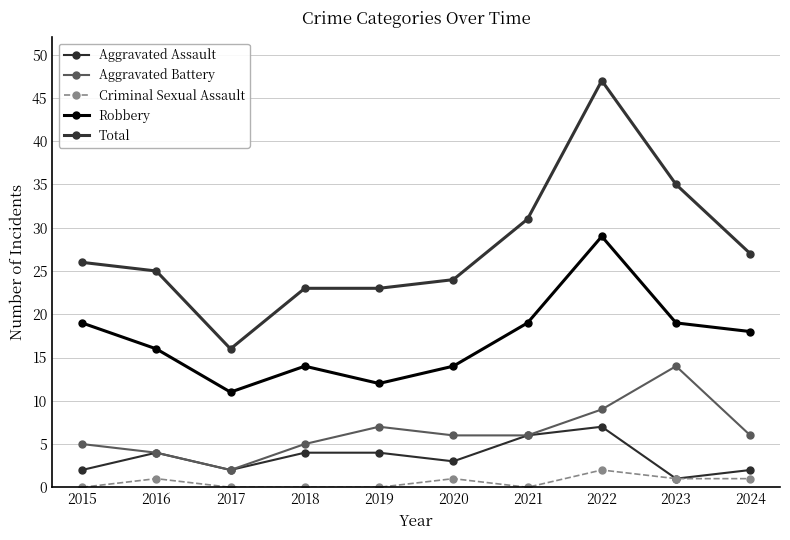

In Aggravated Assault, how many points are lower than both neighbors (excluding endpoints)?

3